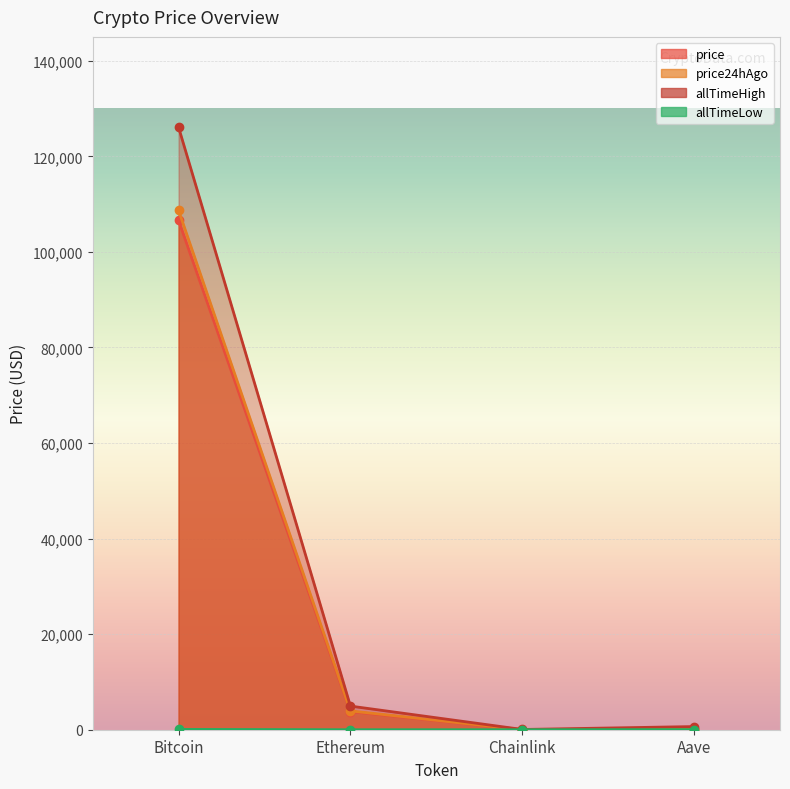

Reading right to left, what are all the values shown in this chart?

price: Aave=202.5	Chainlink=16.5	Ethereum=3801.1	Bitcoin=106594.0
price24hAgo: Aave=238.2	Chainlink=18.0	Ethereum=3938.7	Bitcoin=108680.0
allTimeHigh: Aave=661.7	Chainlink=52.7	Ethereum=4946.1	Bitcoin=126080.0
allTimeLow: Aave=26.0	Chainlink=0.1	Ethereum=0.4	Bitcoin=67.8